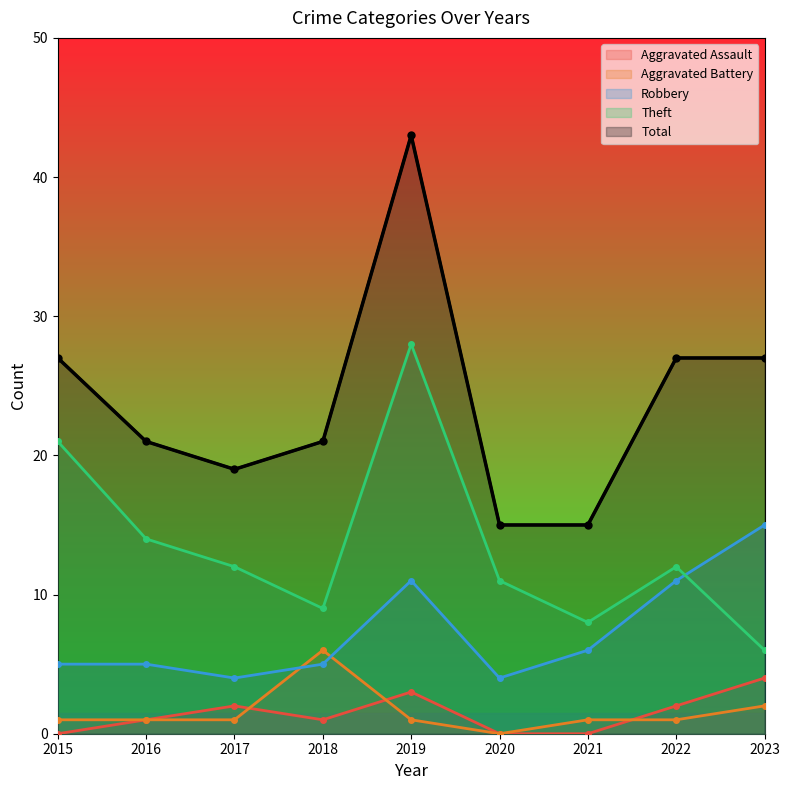

Reading right to left, transcribe all the data shown in this chart.

Aggravated Assault: 2023=4	2022=2	2021=0	2020=0	2019=3	2018=1	2017=2	2016=1	2015=0
Aggravated Battery: 2023=2	2022=1	2021=1	2020=0	2019=1	2018=6	2017=1	2016=1	2015=1
Robbery: 2023=15	2022=11	2021=6	2020=4	2019=11	2018=5	2017=4	2016=5	2015=5
Theft: 2023=6	2022=12	2021=8	2020=11	2019=28	2018=9	2017=12	2016=14	2015=21
Total: 2023=27	2022=27	2021=15	2020=15	2019=43	2018=21	2017=19	2016=21	2015=27